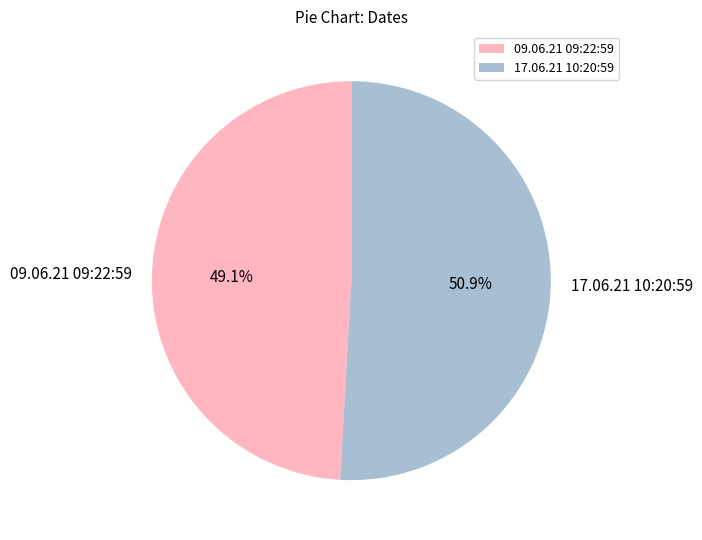

Which category has the smallest portion of the pie?

09.06.21 09:22:59